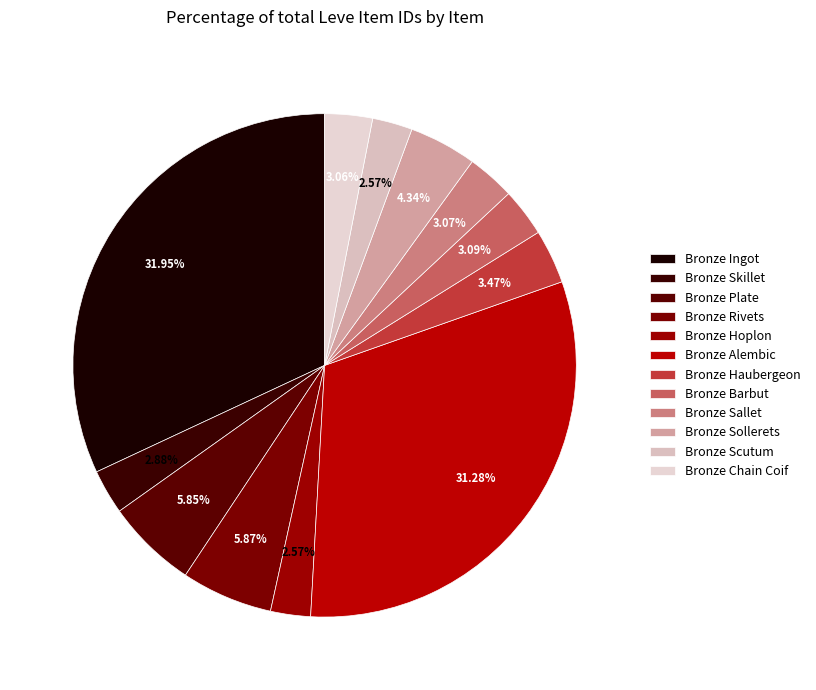

Is Bronze Alembic the majority of the pie?

No